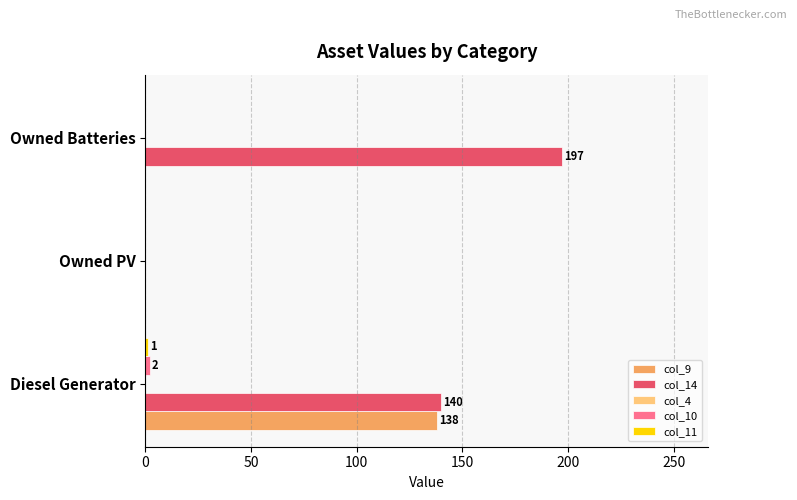

Is it true that col_9 equals 94 at Owned PV?

False